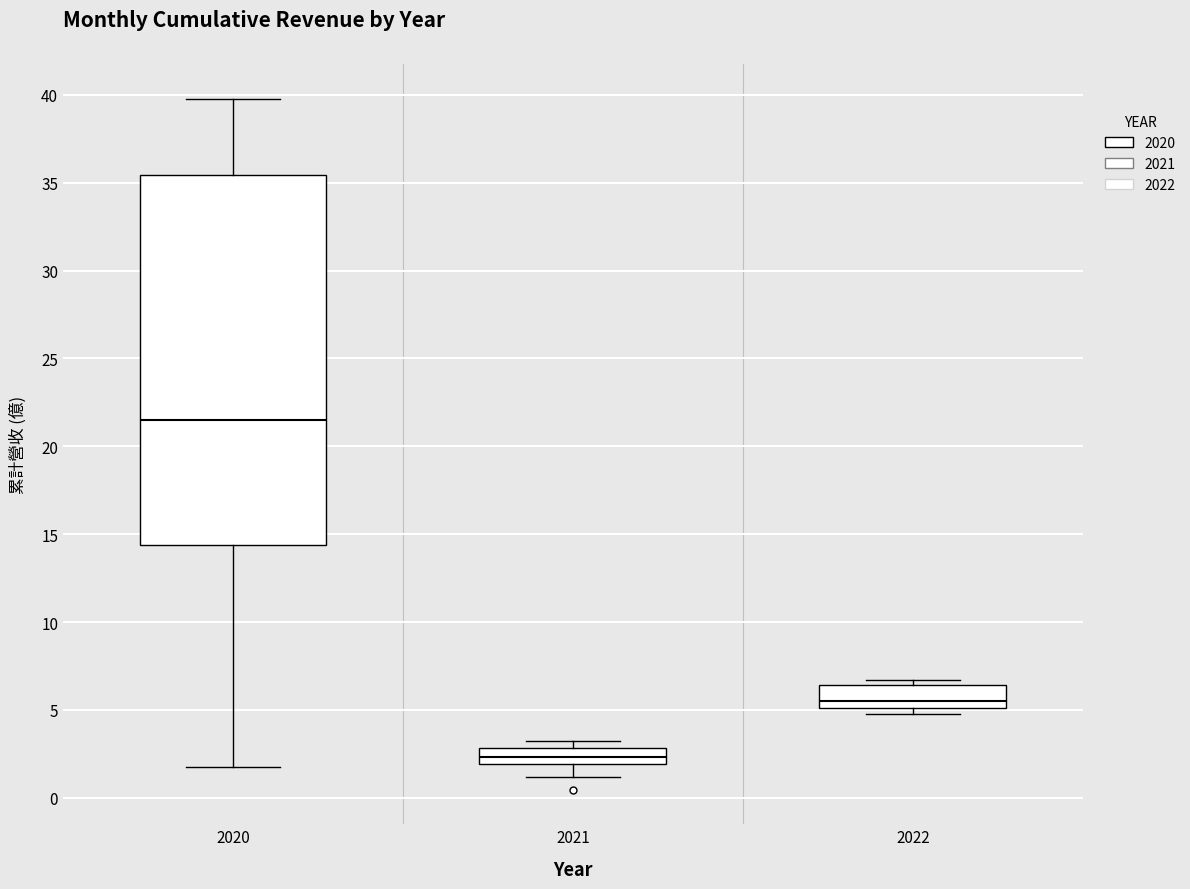

Reading left to right, transcribe this box plot: for each box, give where its median line is, the range the box spans, and where its two whiskers end, as read against the y-axis. The values are not printed on the chart, so give them approximately, as read against the axis.

2020: median 21.5, box 14.5 to 35.5, whiskers 2.0 to 40.0
2021: median 2.5, box 2.0 to 3.0, whiskers 1.0 to 3.0 (just above the box's upper edge)
2022: median 5.5, box 5.0 to 6.5, whiskers 5.0 (just below the box's lower edge) to 6.5 (just above the box's upper edge)